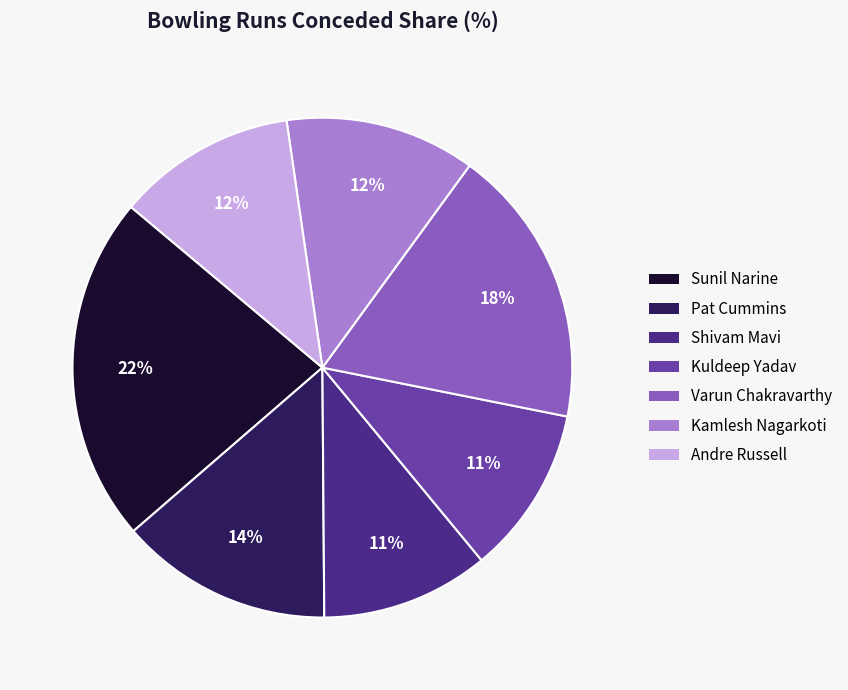

Is the sum of Sunil Narine and Kamlesh Nagarkoti greater than half?

No